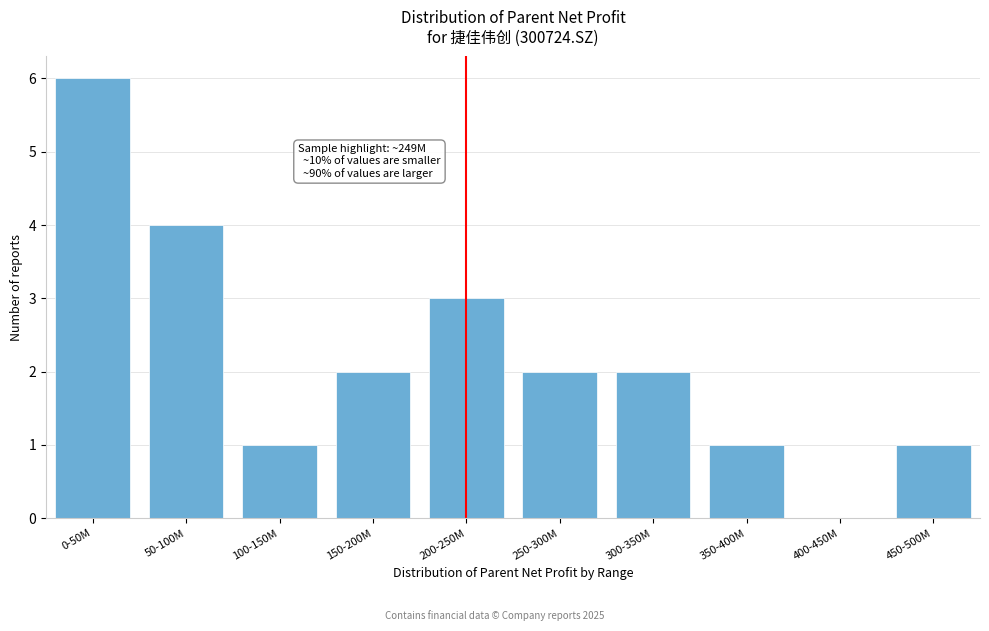

Reading left to right, transcribe all the data shown in this chart.

0-50M=6	50-100M=4	100-150M=1	150-200M=2	200-250M=3	250-300M=2	300-350M=2	350-400M=1	400-450M=0	450-500M=1